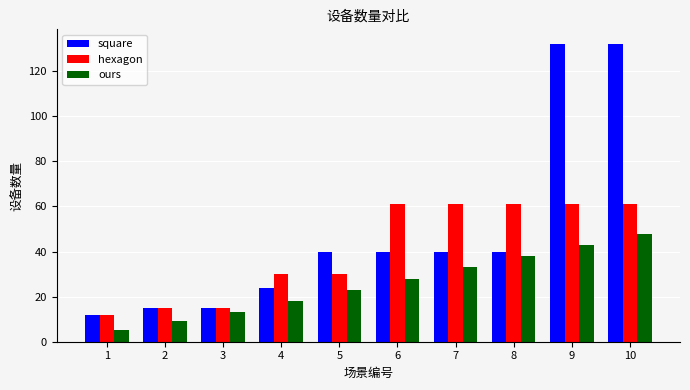

How many groups of bars are there?

10